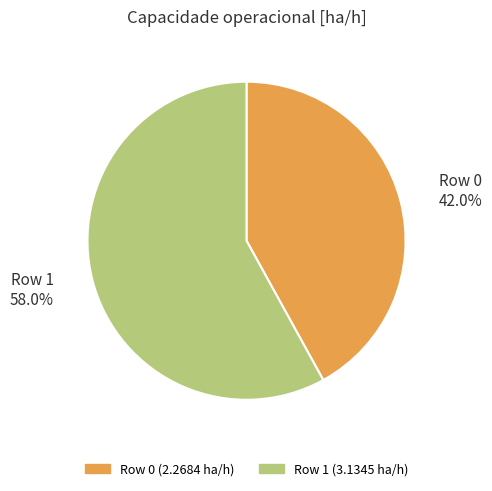

Which slice is the largest?

Row 1